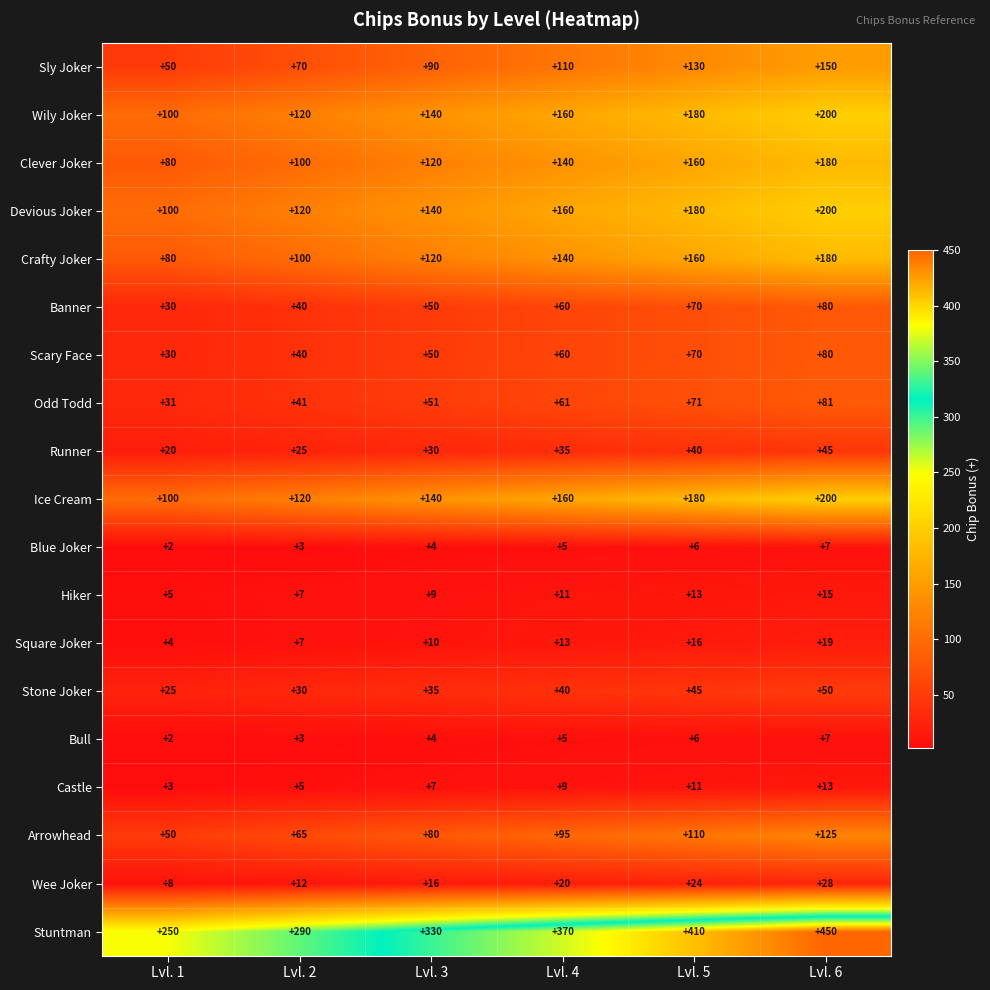

What is the lowest value of the Hiker series?

5